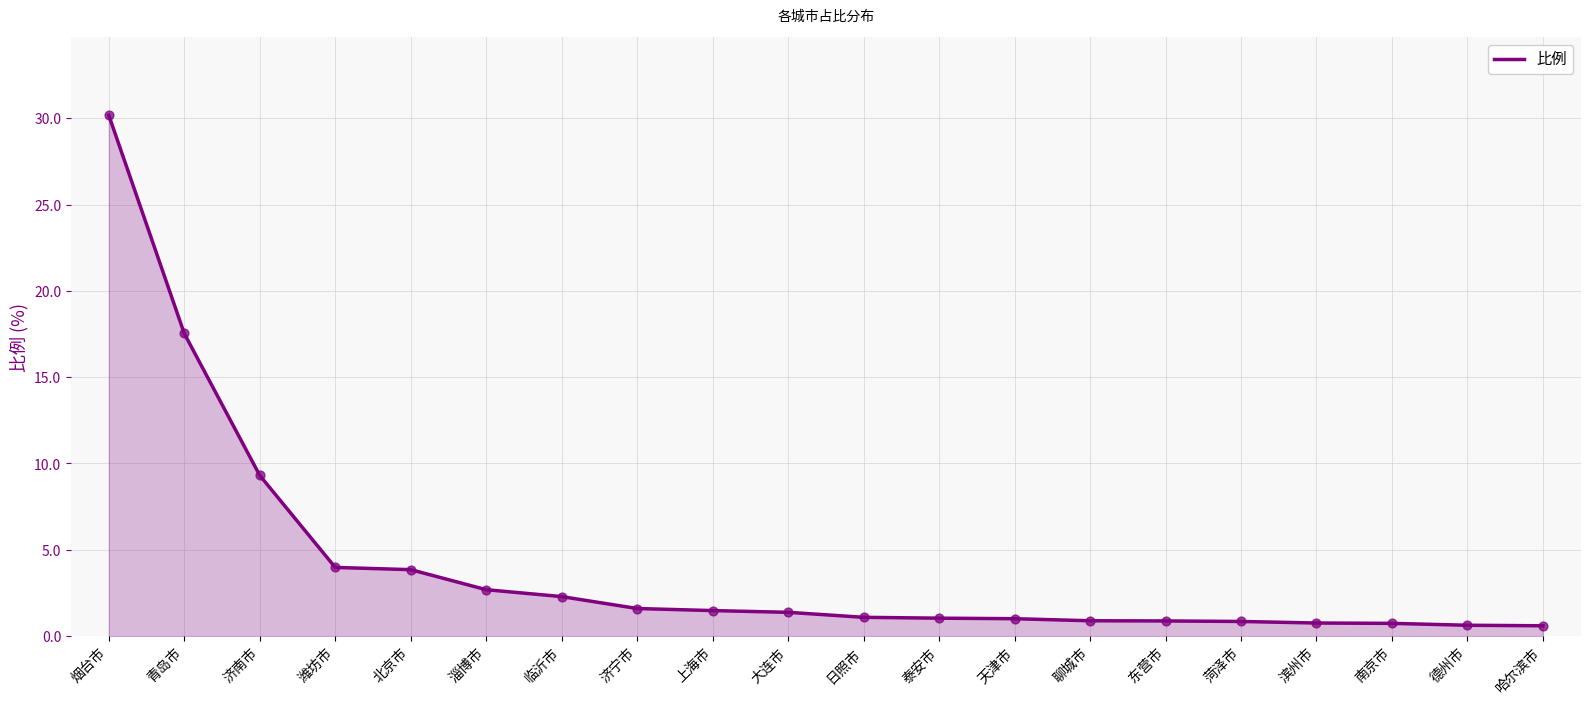

What is the change in value from 青岛市 to 天津市?

-16.5